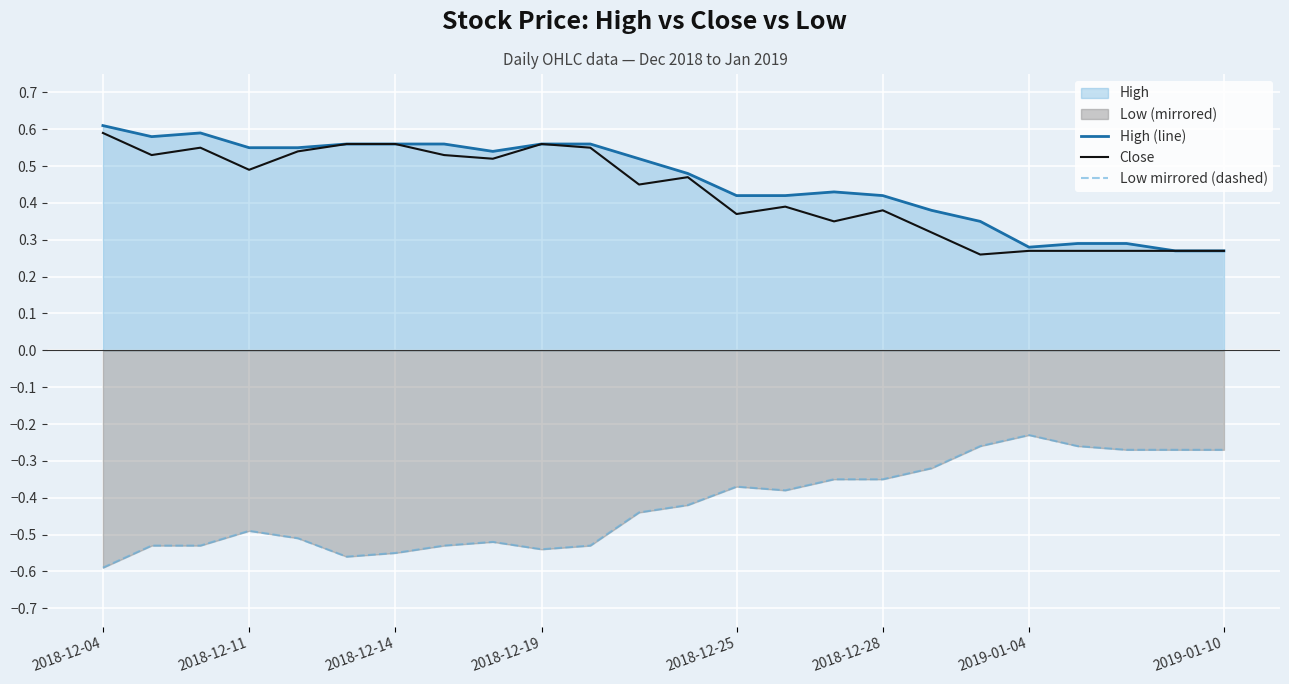

How many categories are shown in the chart?

24